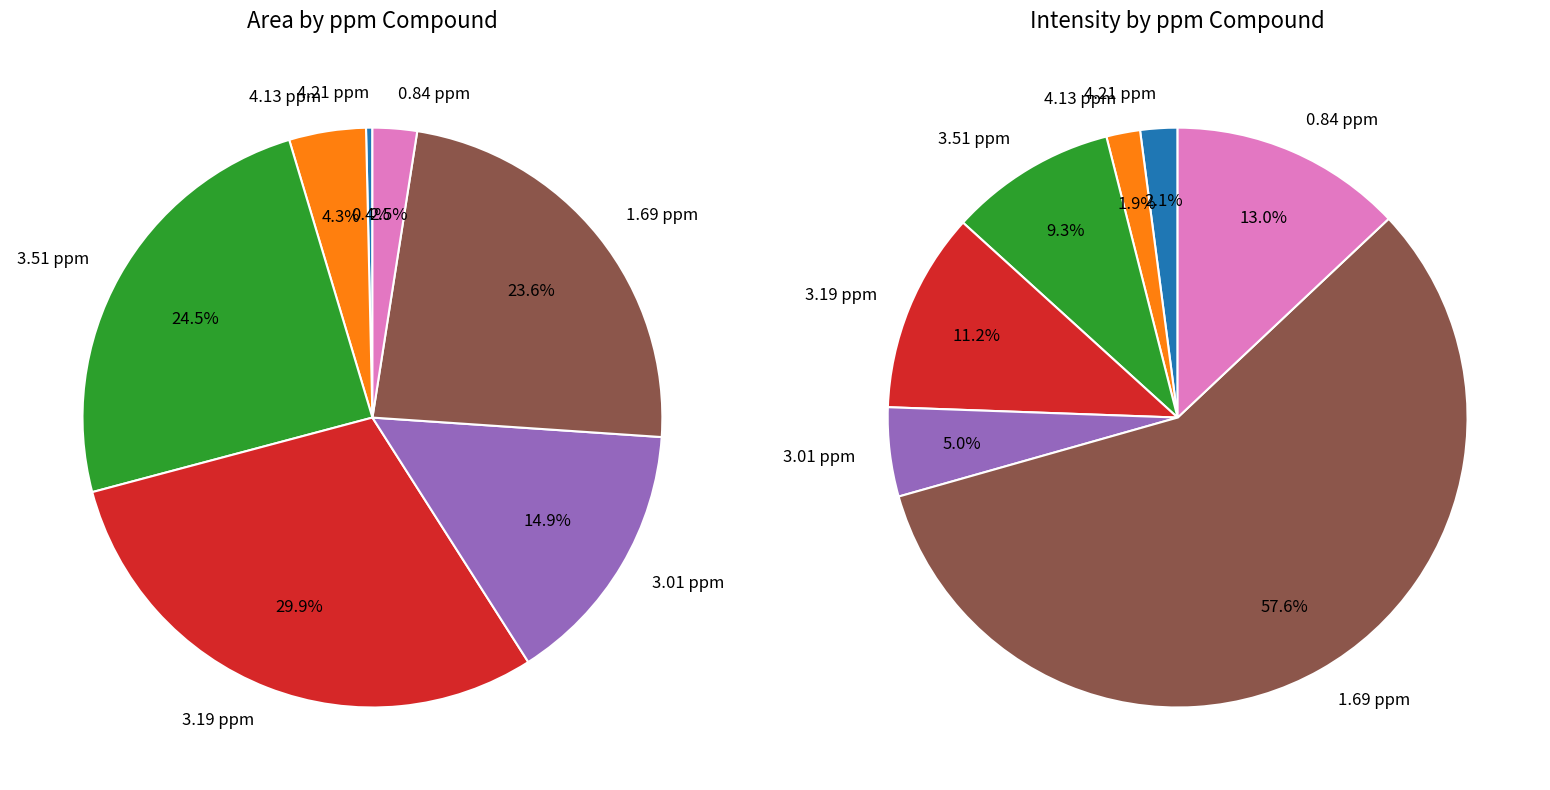

Rank the series by their maximum value, from highest to lowest.

values_area, values_intensity